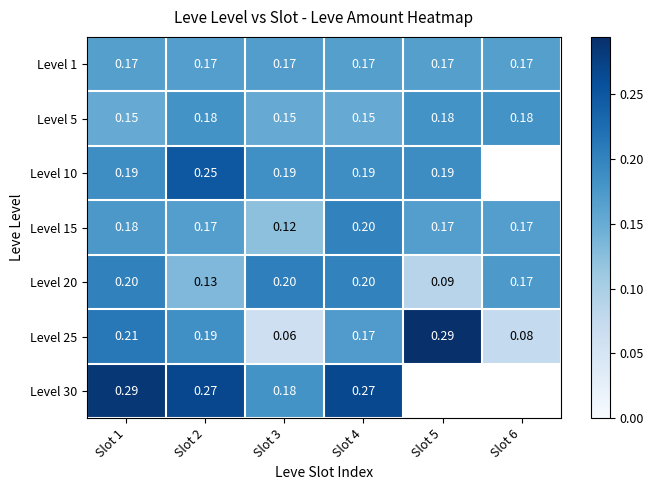

What is the difference between the Level 20 values at Slot 6 and Slot 5?

0.1